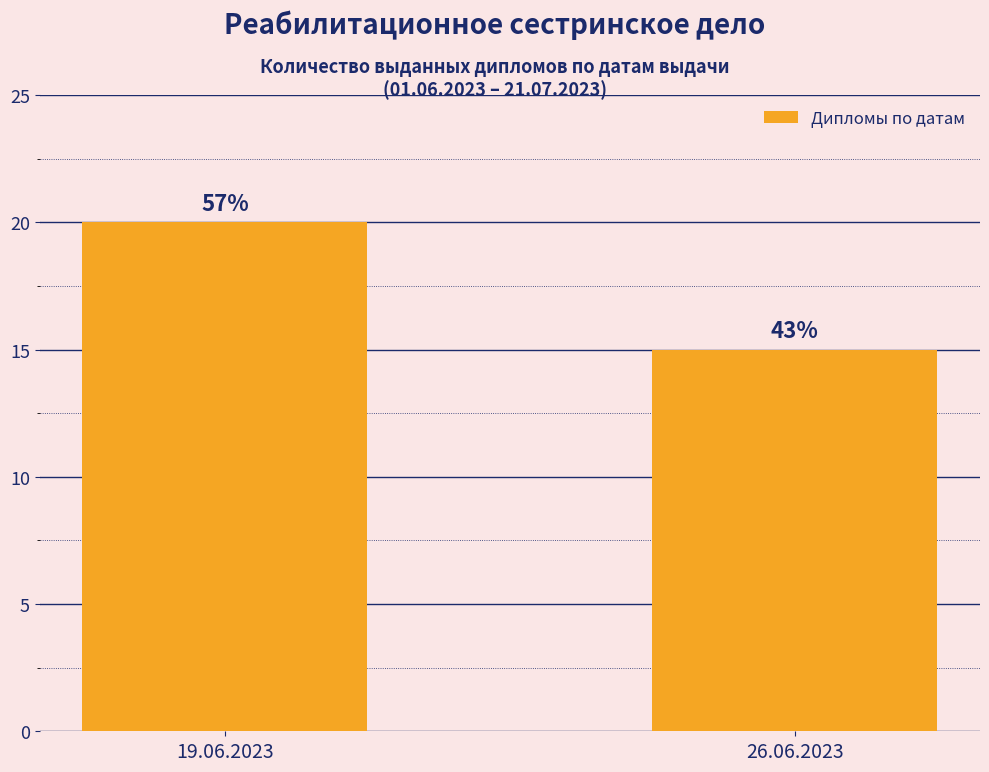

Which has a higher value, 26.06.2023 or 19.06.2023?

19.06.2023